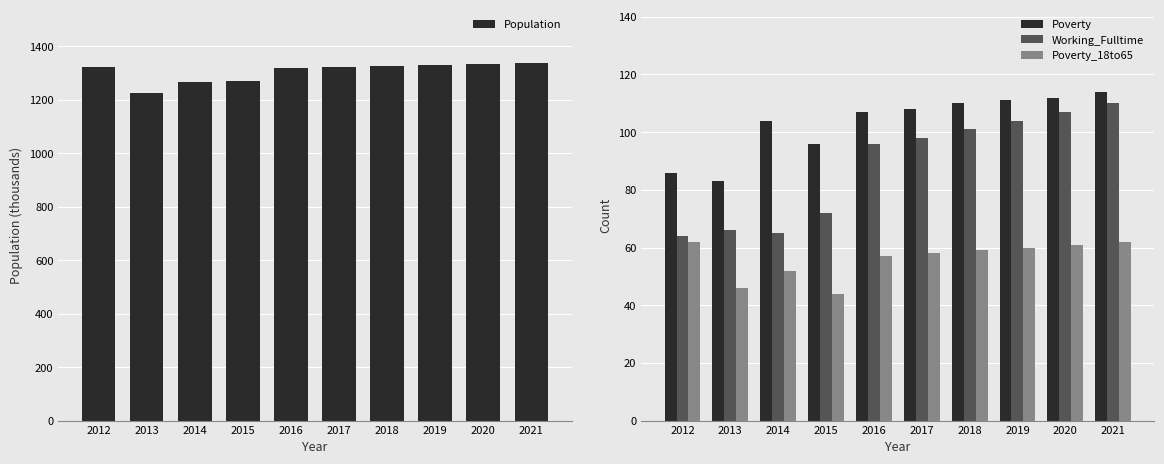

True or false: Working_Fulltime has a value of 101 at 2018.

True